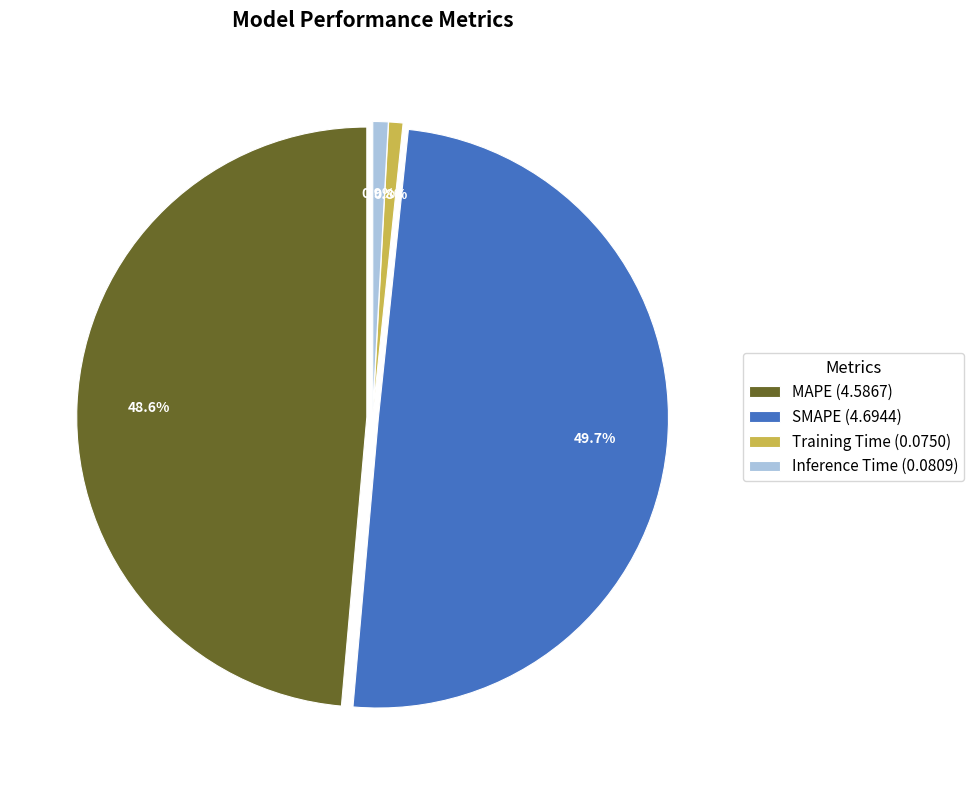

To the nearest percent, what percentage of the pie is Inference Time?

1%